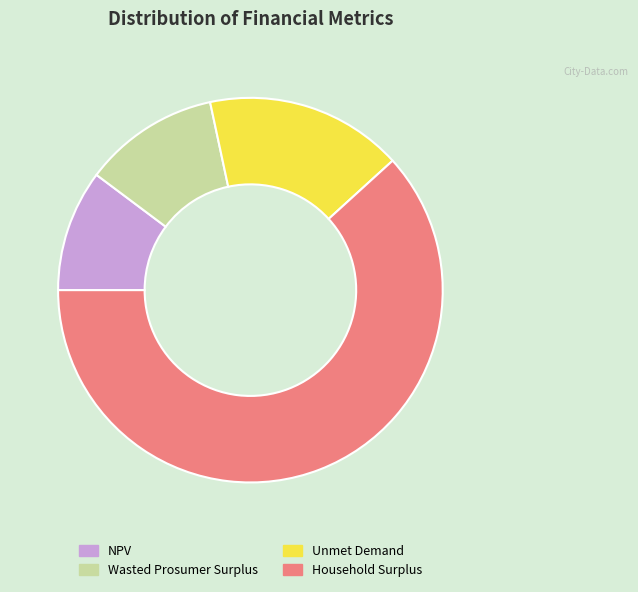

Do Wasted Prosumer Surplus and Unmet Demand together represent more than half of the pie?

No